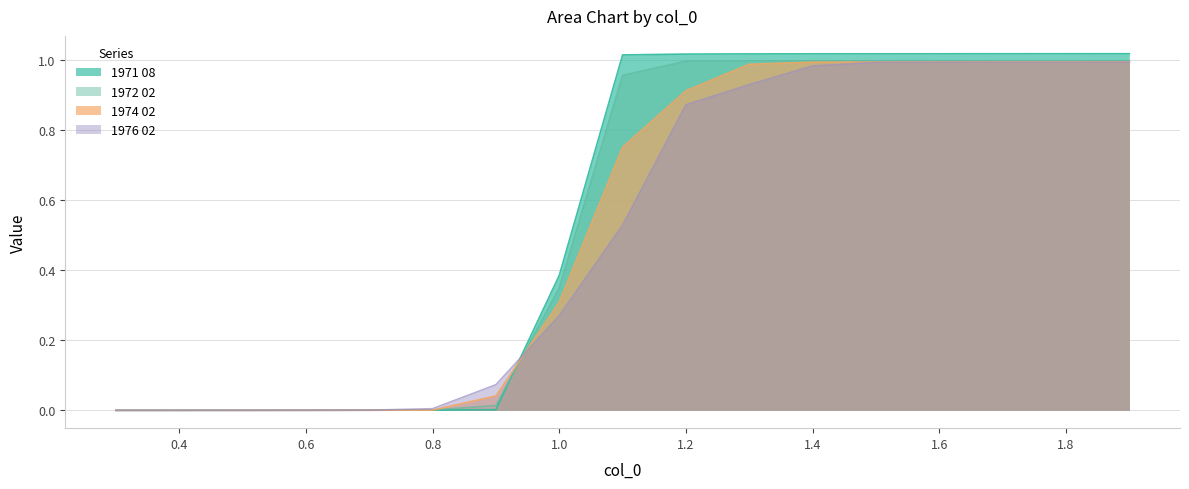

Rank the series by their maximum value, from highest to lowest.

1971 08, 1972 02, 1974 02, 1976 02